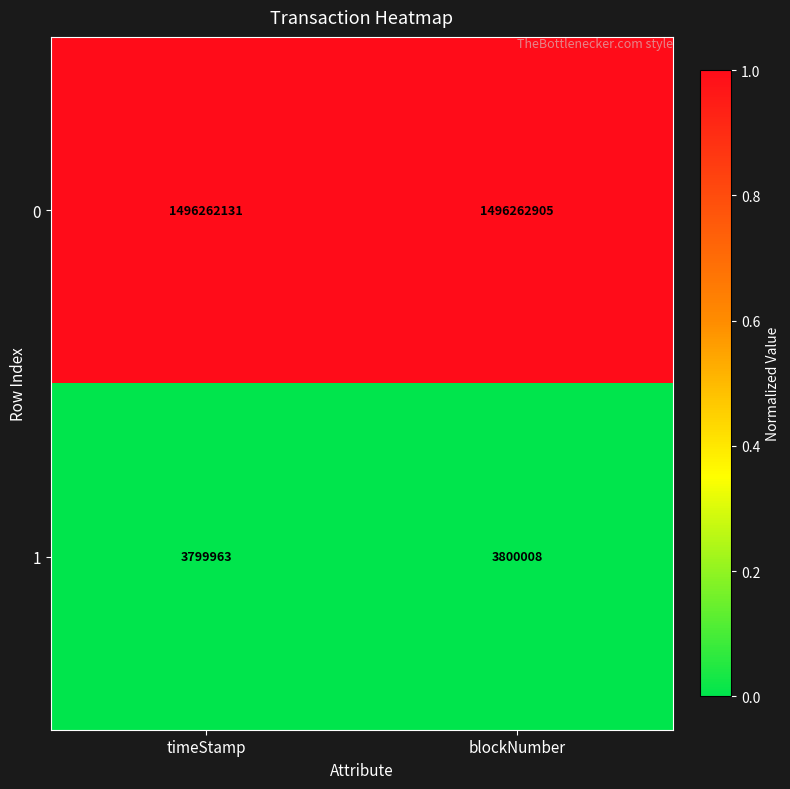

Is the value of 1 at timeStamp greater than the value of 0 at timeStamp?

No